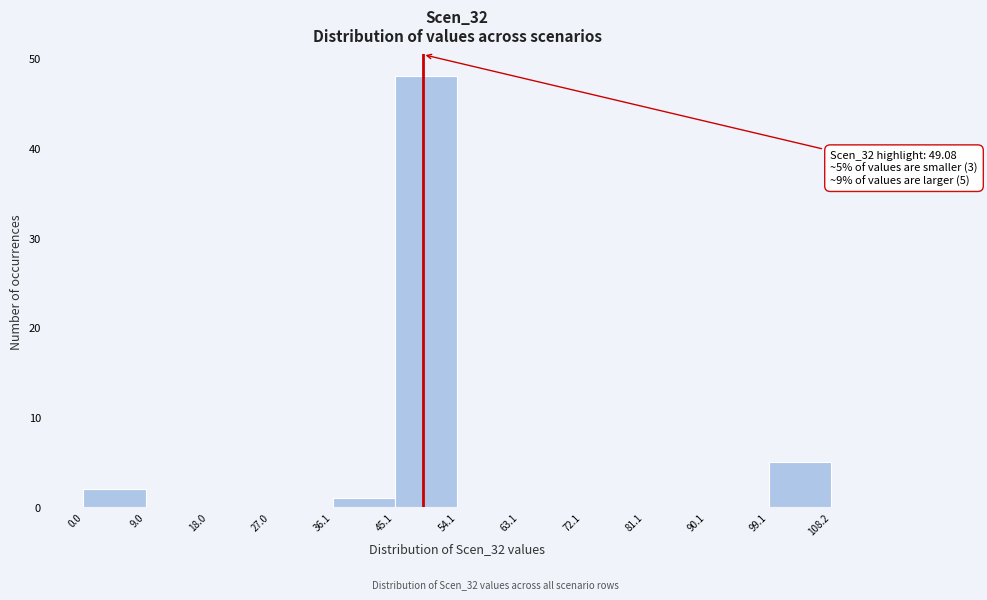

Over which range of the x-axis is the bar tallest?

45.1 to 54.1